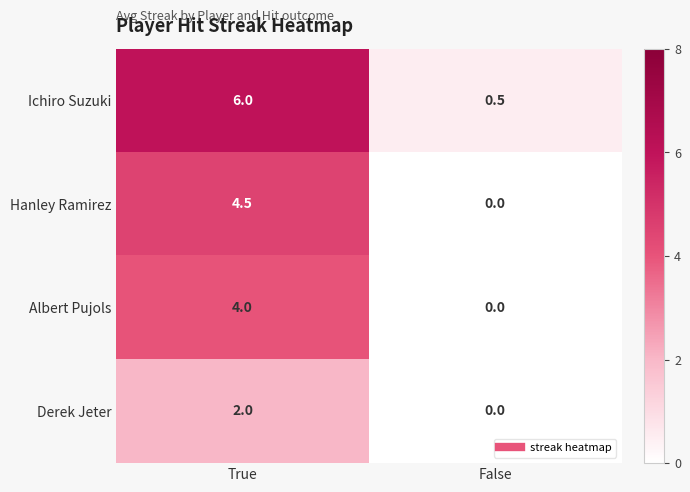

Which series has the largest range (max minus min)?

Ichiro Suzuki